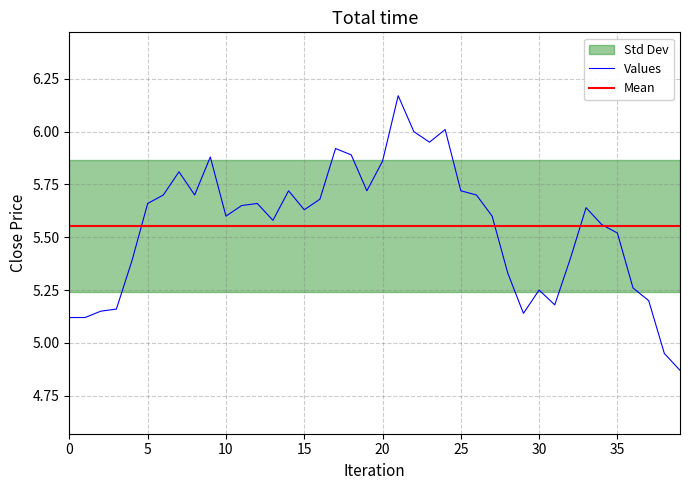

Reading left to right, what are all the values shown in this chart?

5.1	5.1	5.2	5.2	5.4	5.7	5.7	5.8	5.7	5.9	5.6	5.7	5.7	5.6	5.7	5.6	5.7	5.9	5.9	5.7	5.9	6.2	6.0	6.0	6.0	5.7	5.7	5.6	5.3	5.1	5.2	5.2	5.4	5.6	5.6	5.5	5.3	5.2	5.0	4.9